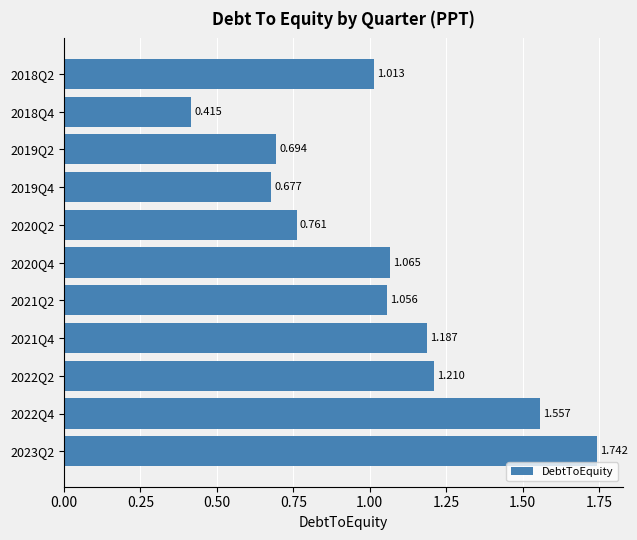

How many distinct data groups are displayed?

1